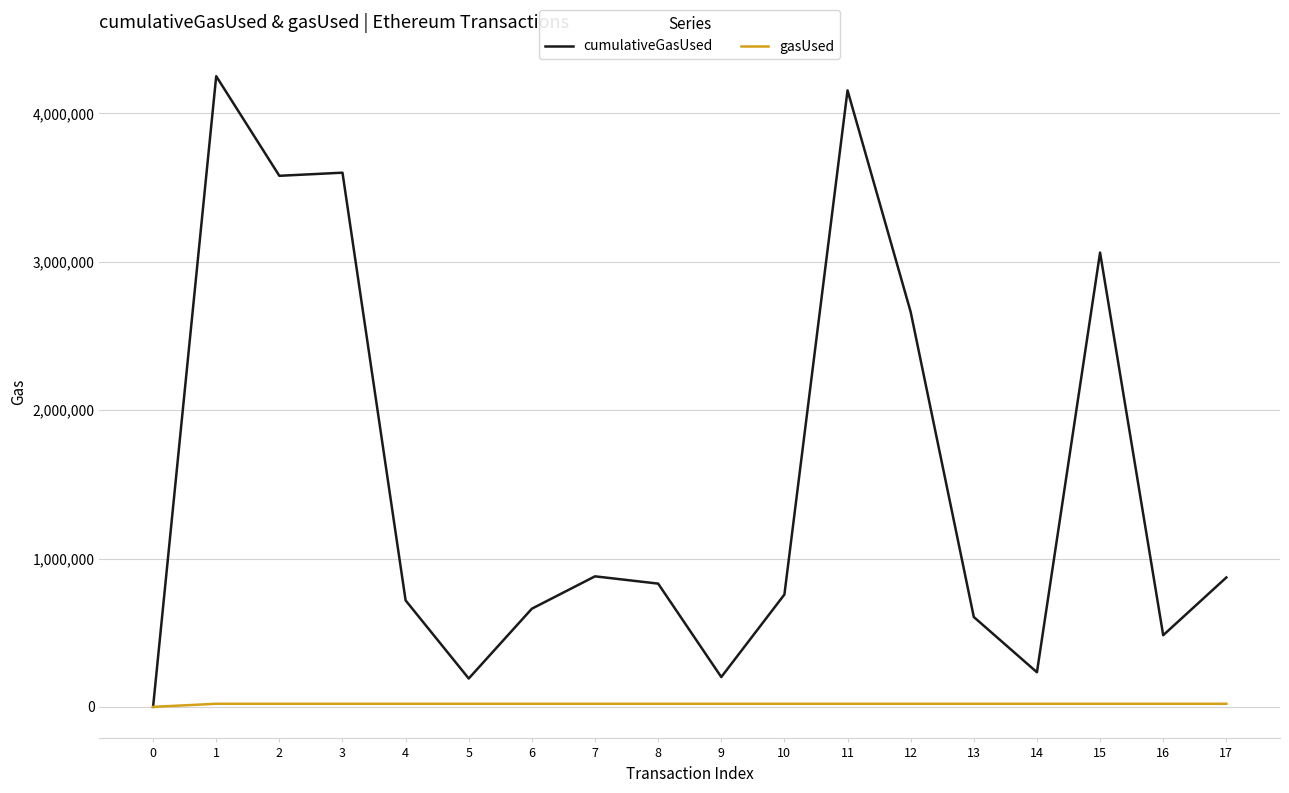

At 10, list the series in order from largest to smallest.

cumulativeGasUsed, gasUsed